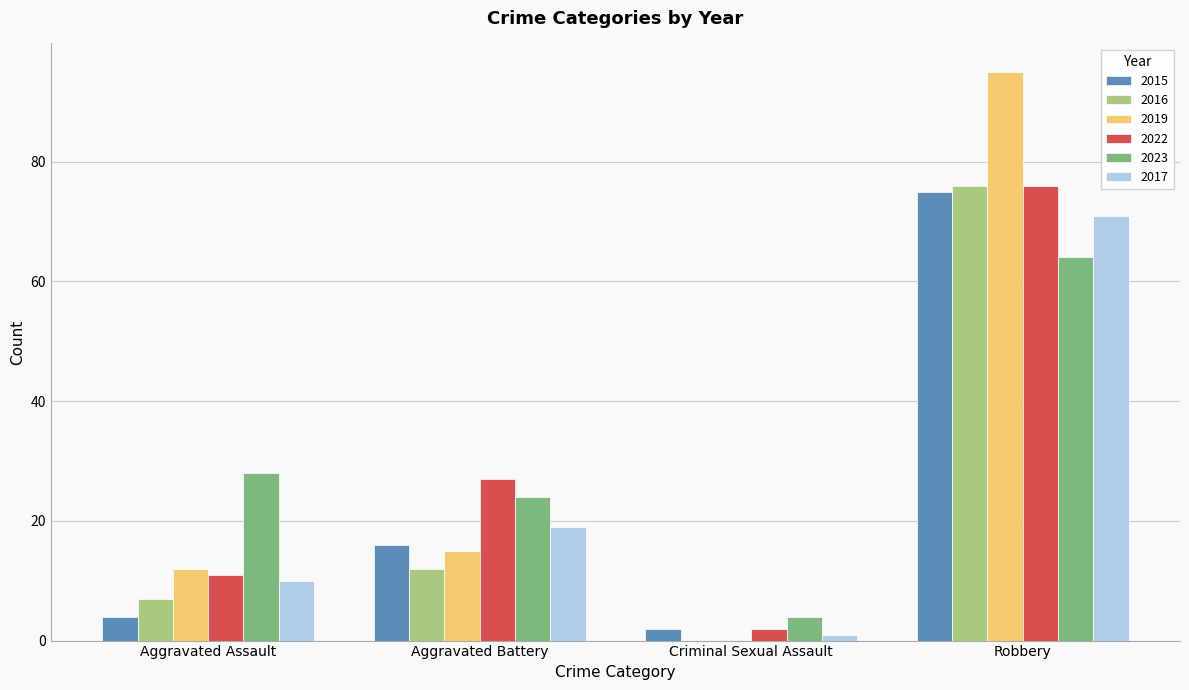

At which label does 2019 reach its peak?

Robbery